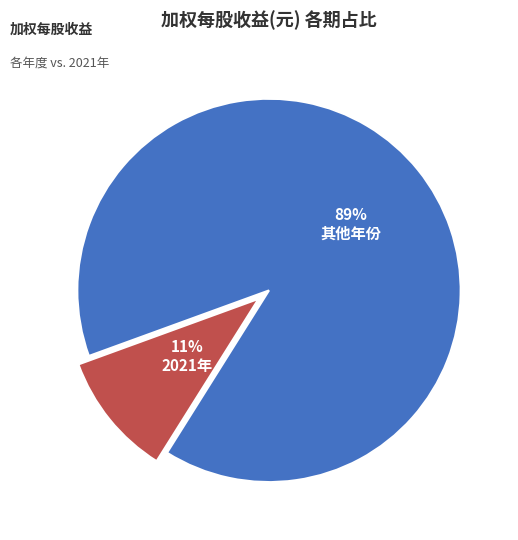

Does any single category account for the majority?

Yes